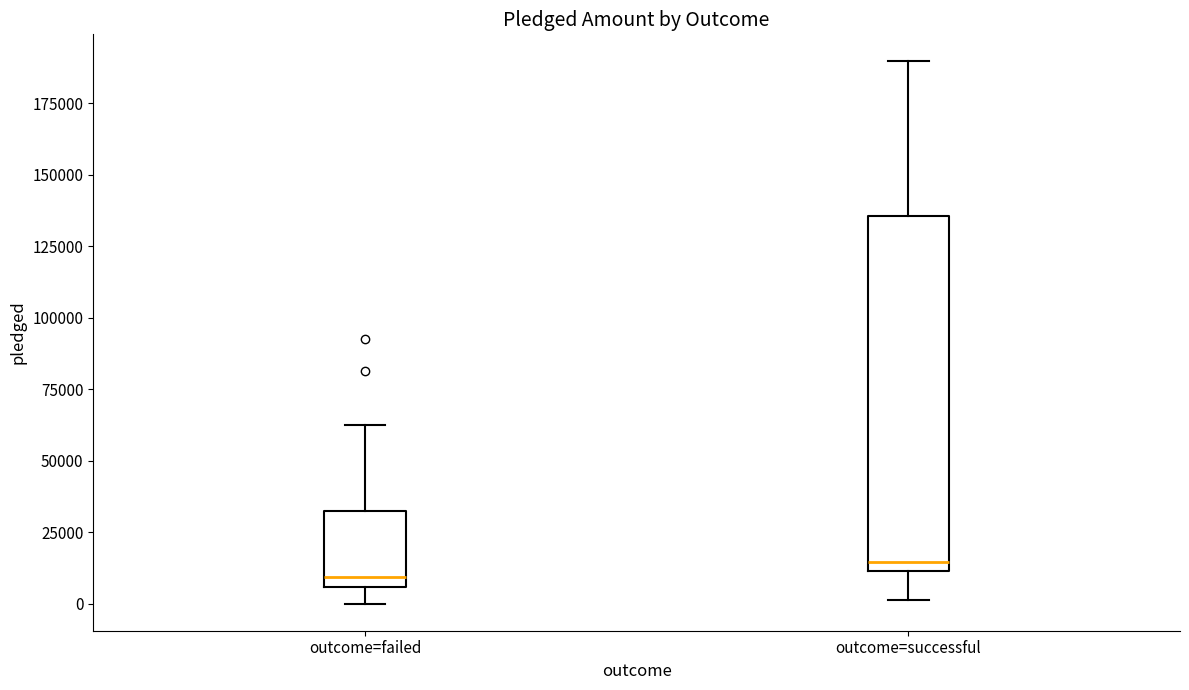

Where does the median line of the box for outcome=successful sit on the y-axis? The values are not printed on the chart, so give them approximately, as read against the axis.

15000